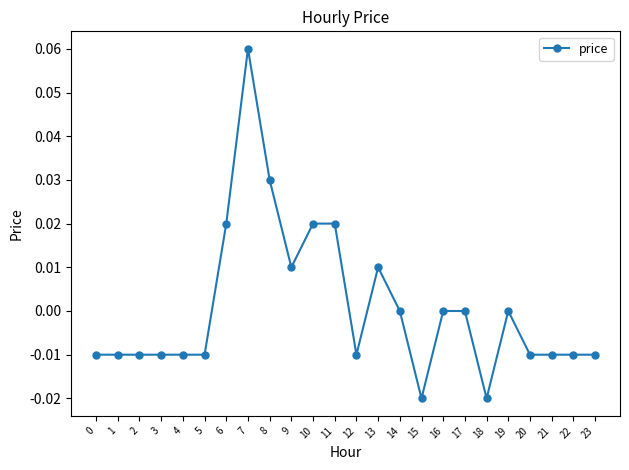

Count the number of categories in the chart.

24